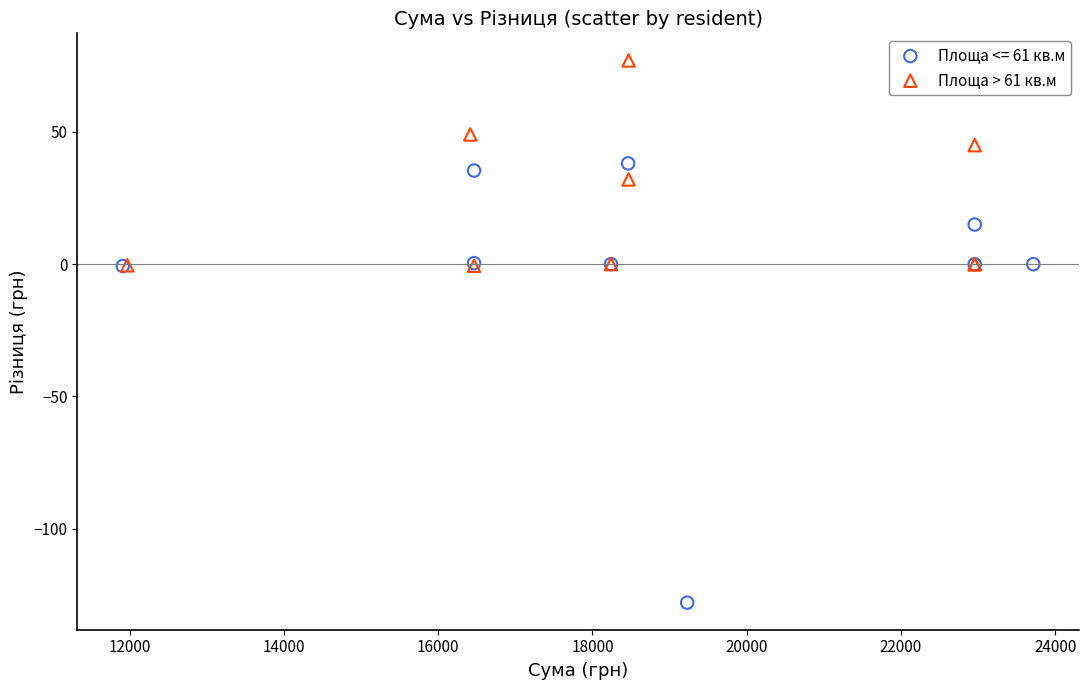

Which series reaches the maximum Y coordinate?

Площа > 61 кв.м